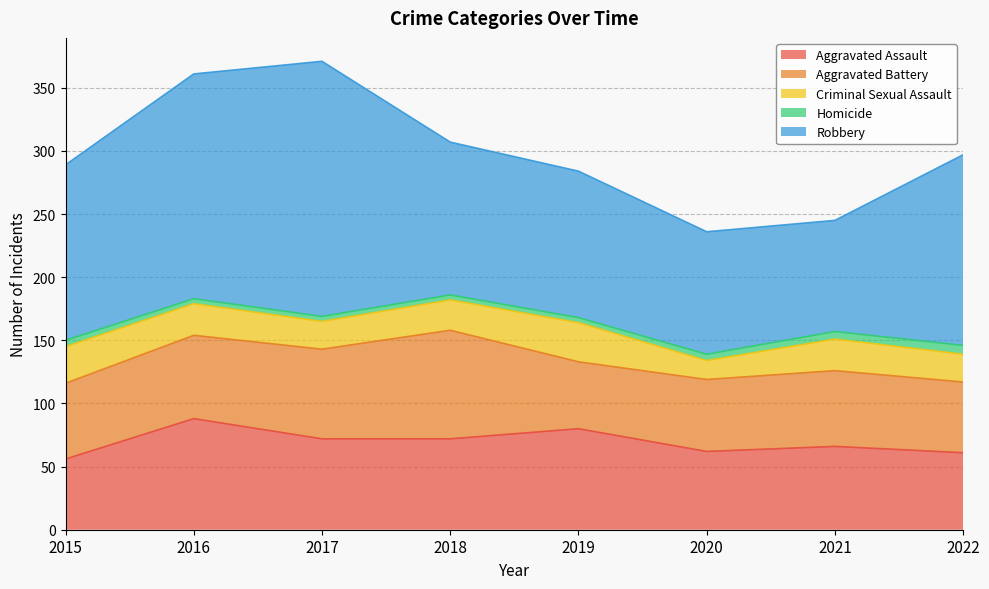

The value of Aggravated Battery at 2020 is 57. True or false?

True